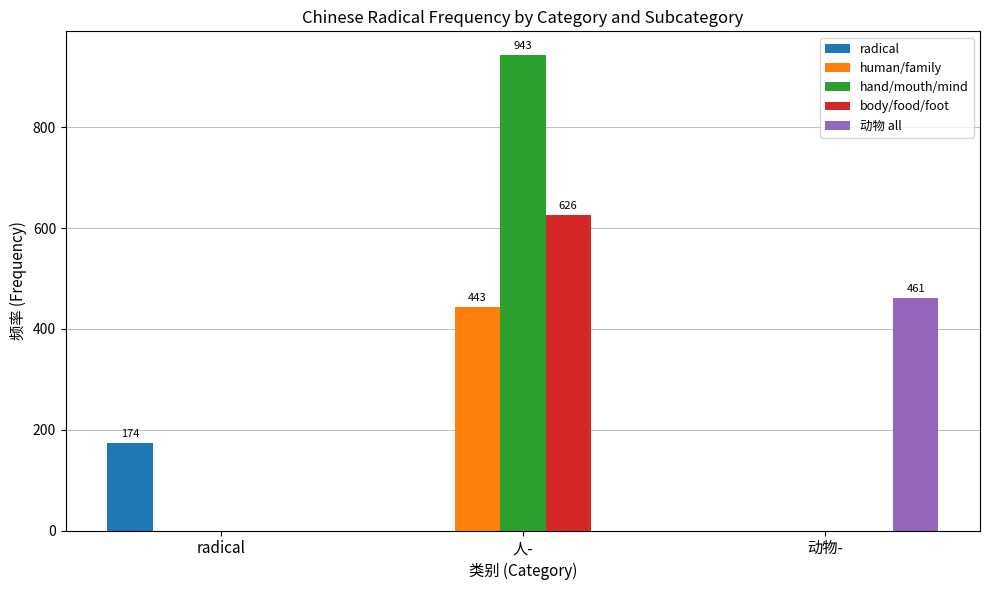

How many groups of bars are there?

3